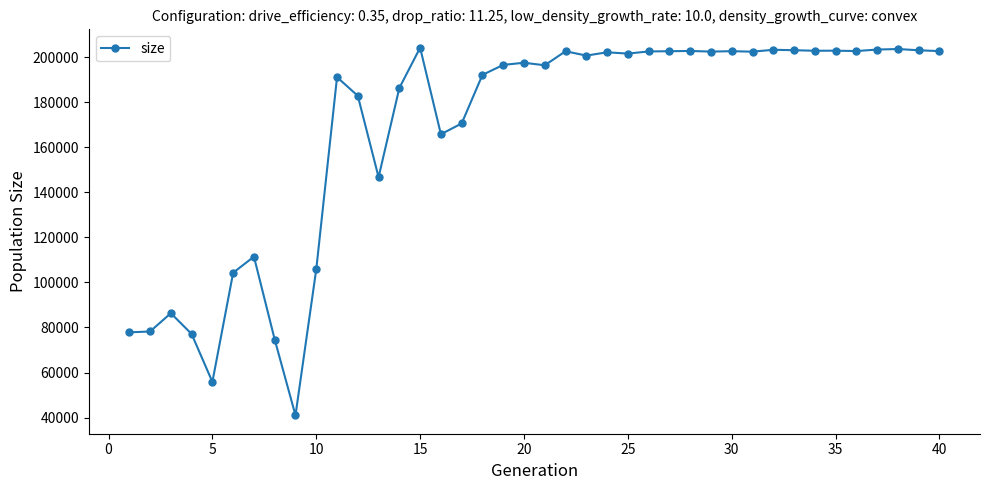

What is the difference between the maximum and minimum values?

163335